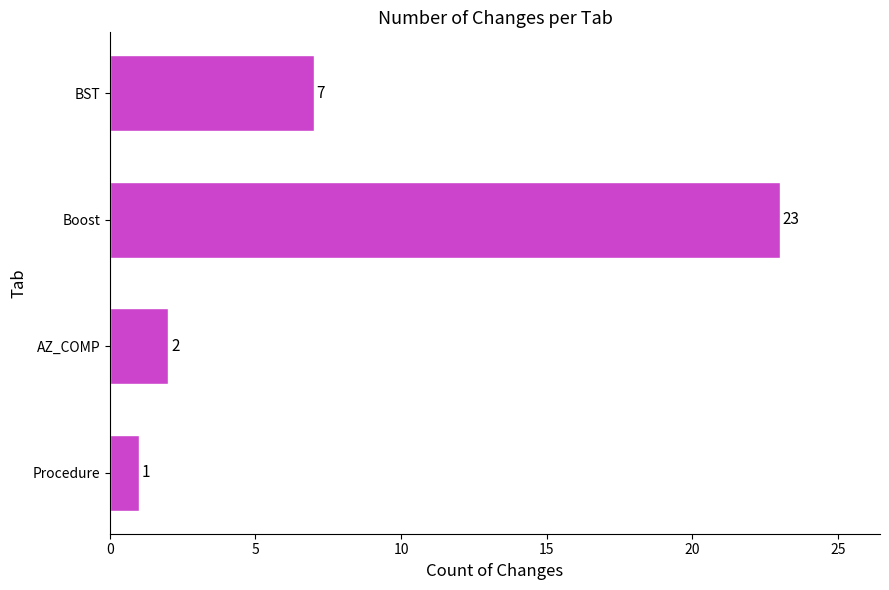

At which label is the value closest to 12?

BST